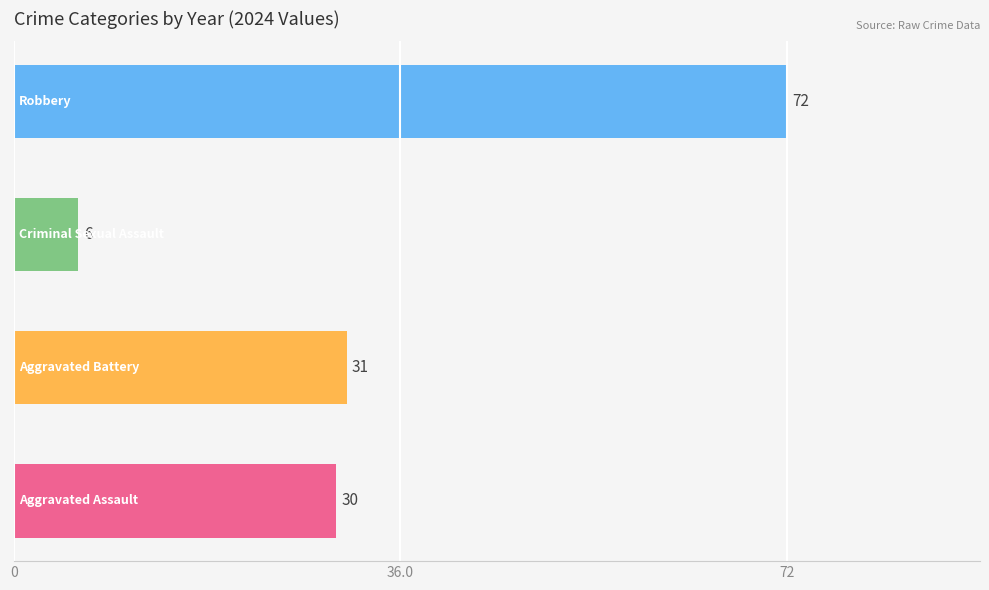

How many distinct data groups are displayed?

4